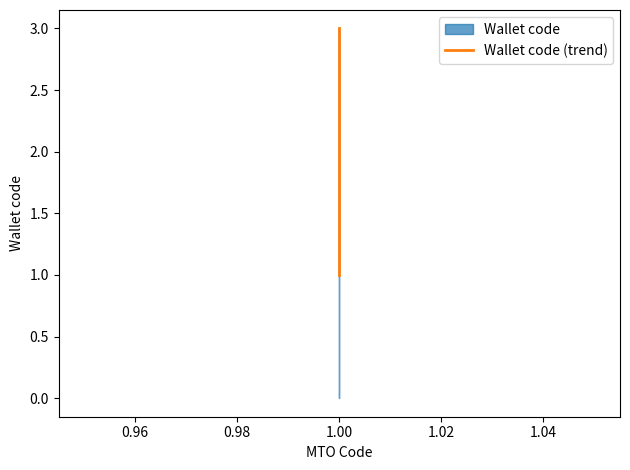

Between 0.96 and 0.94, which is larger?

0.96